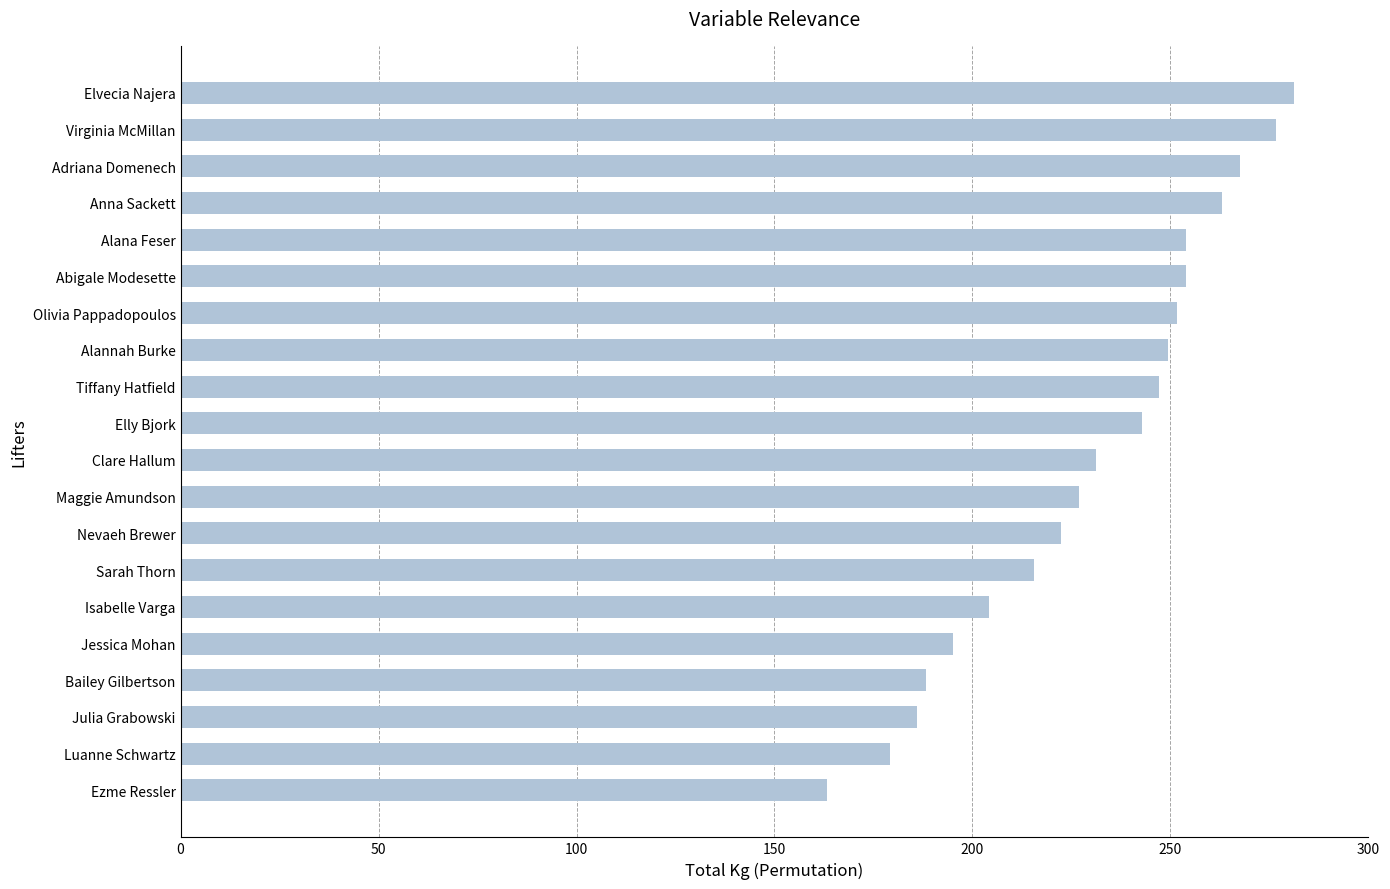

What is the difference between the second highest and second lowest values?

97.5